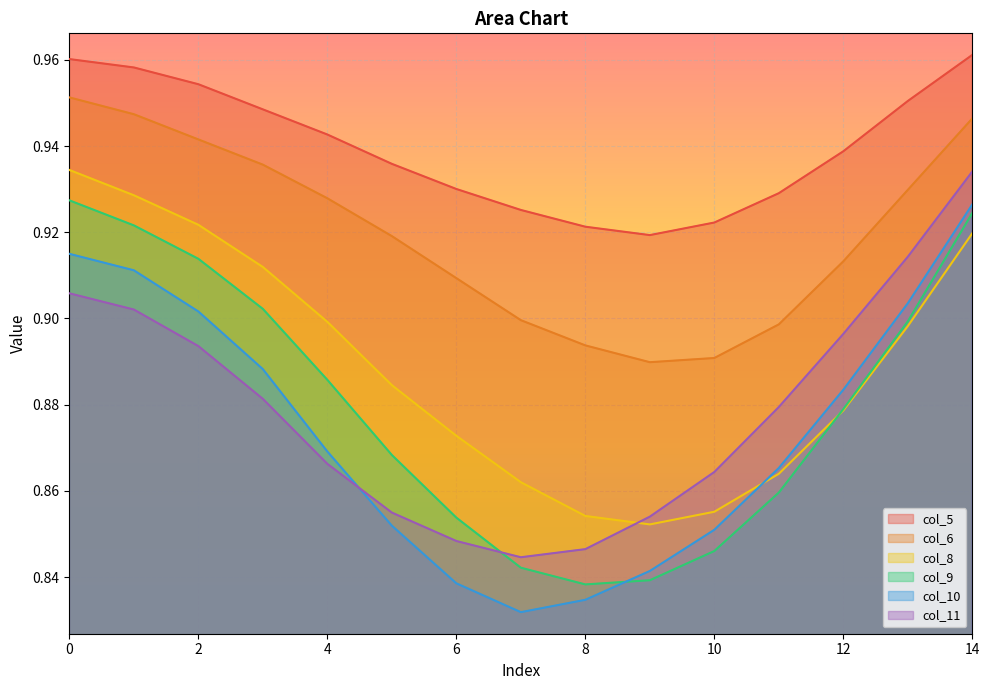

True or false: col_8 and col_6 cross at least once.

False